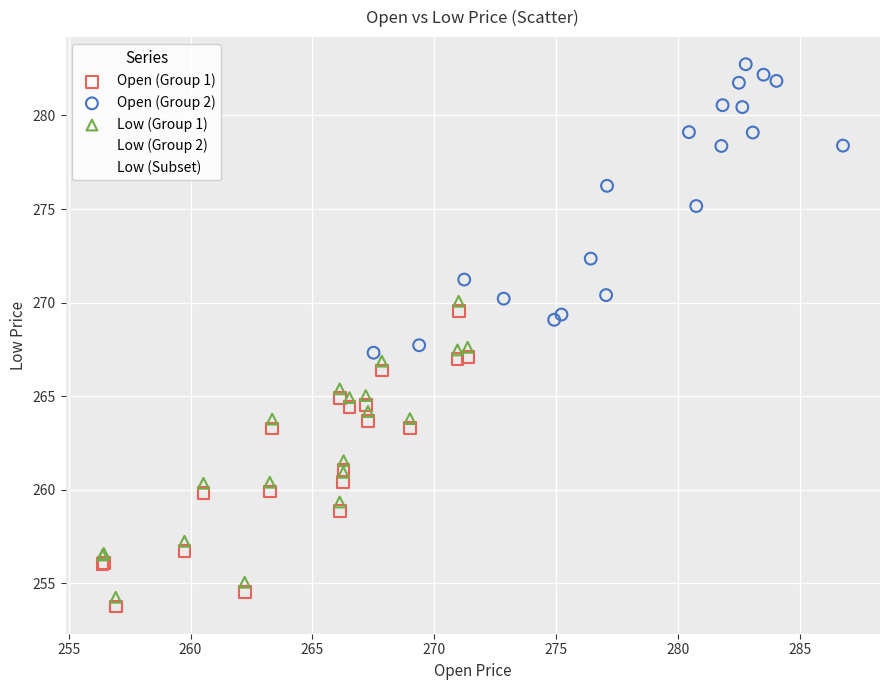

Which series contains the lowest Y value?

Open (Group 1)